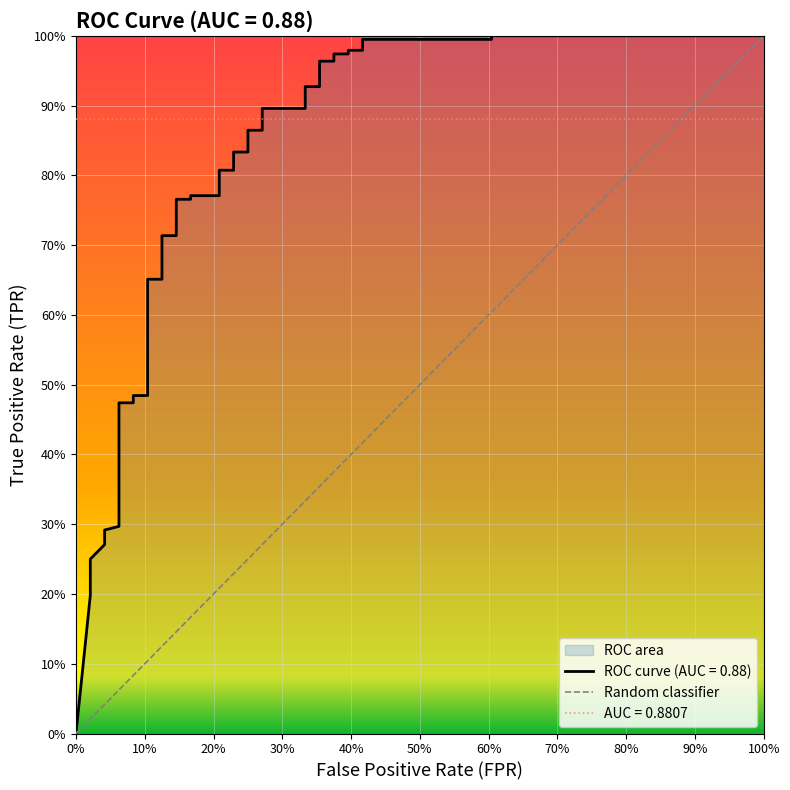

Reading right to left, list all the values displayed in this chart.

1	0